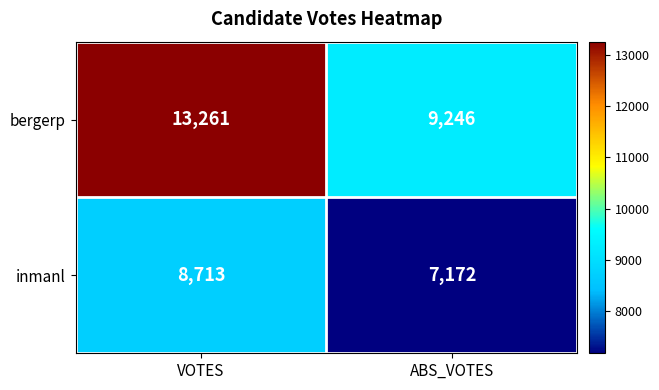

What is the difference between the maximum and minimum values in the inmanl series?

1541